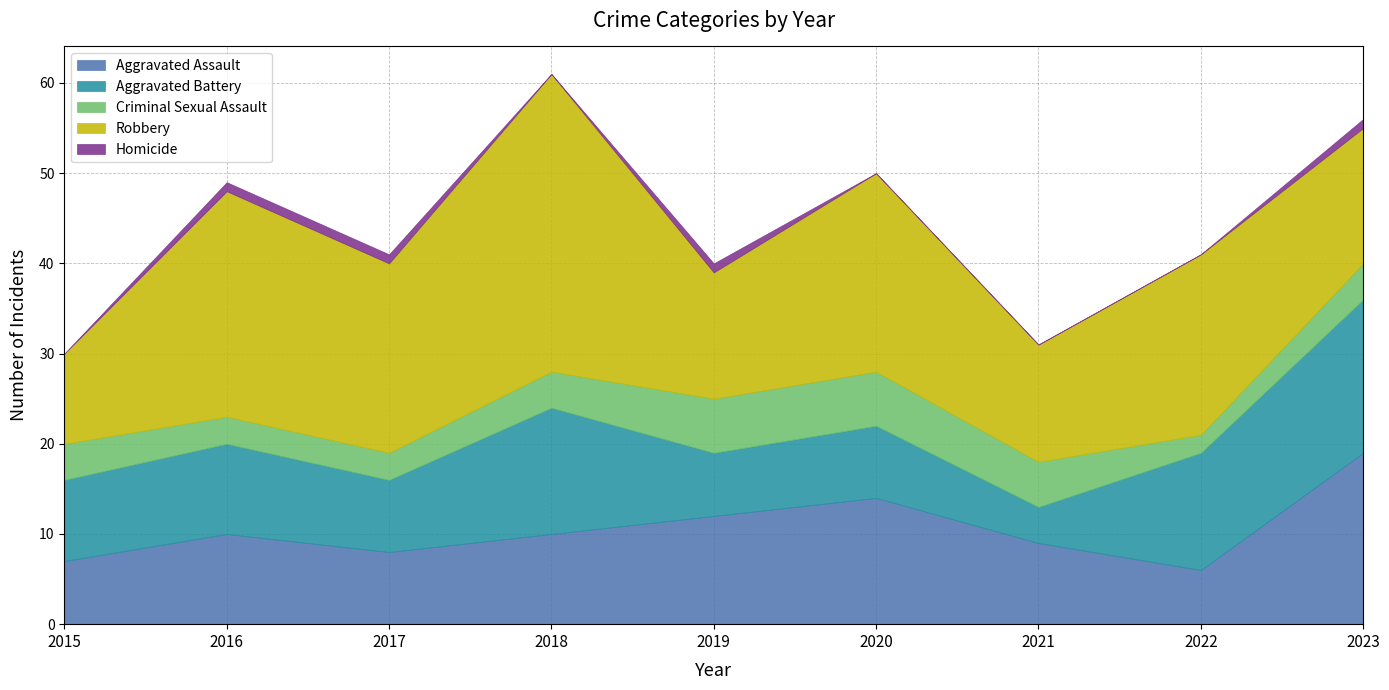

What is the maximum value for Aggravated Battery?

17